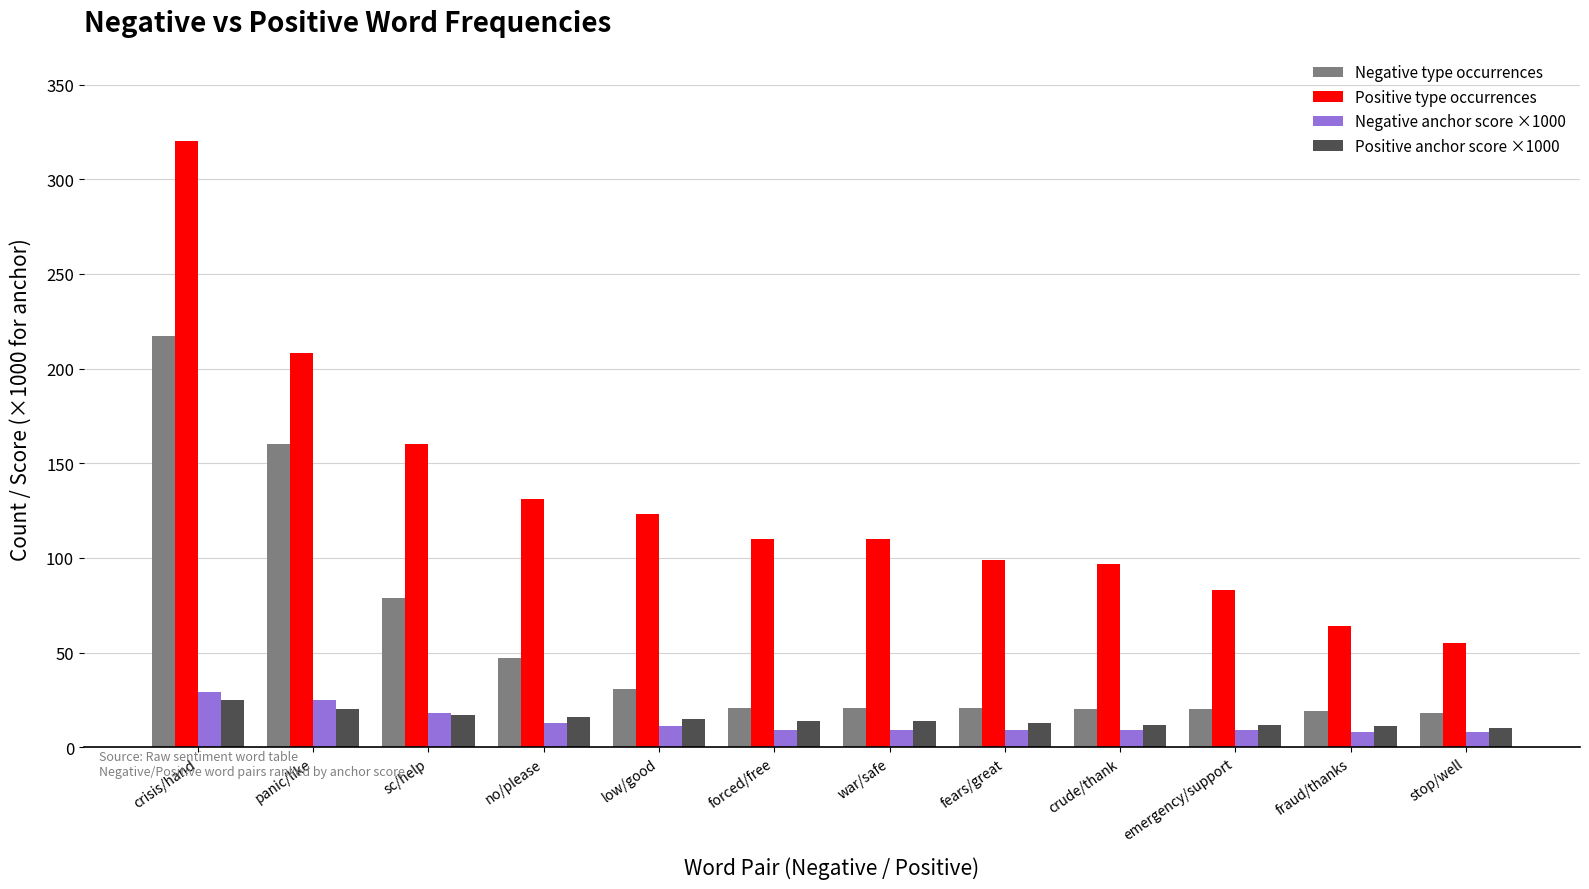

Which label corresponds to the largest value in the chart?

crisis/hand